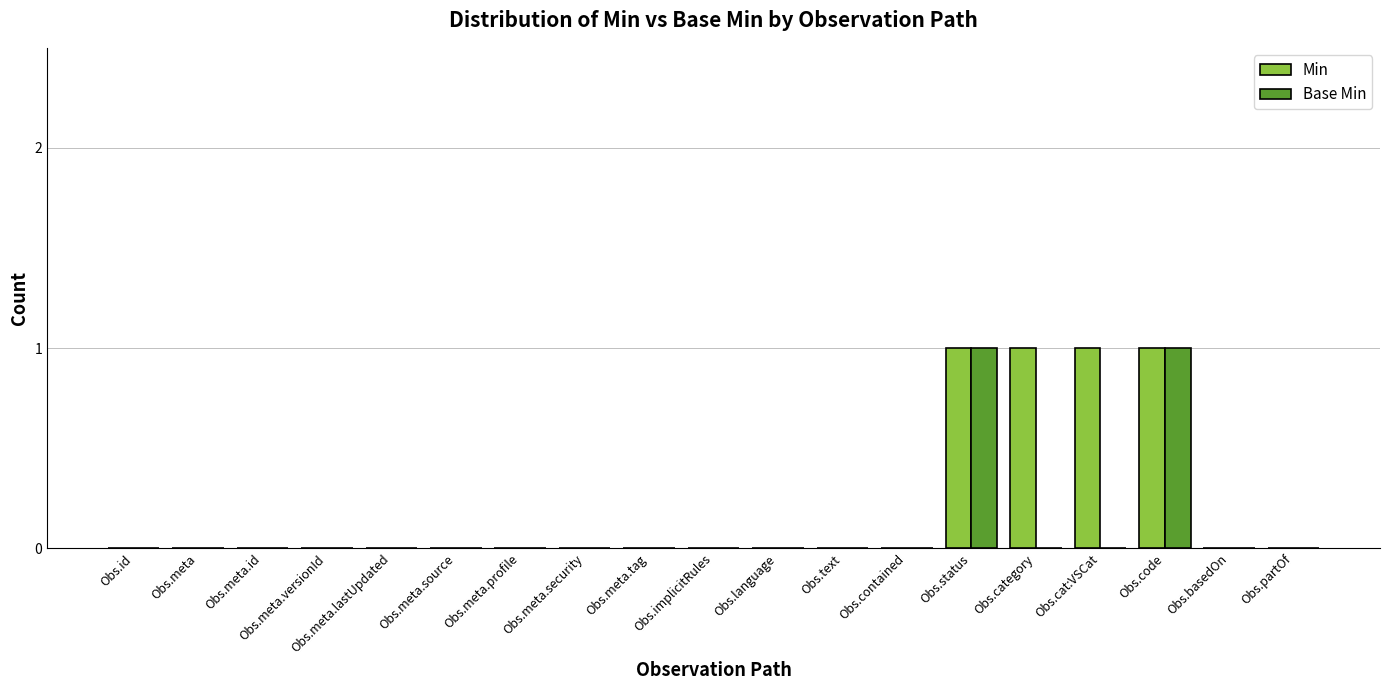

What is the sum of all Min values?

4